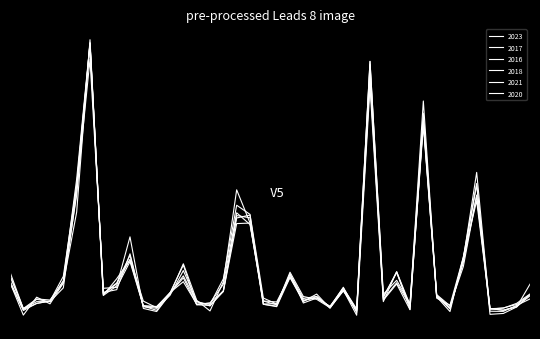

What is the value of the 2018 point at the 23rd from the left?

-0.5